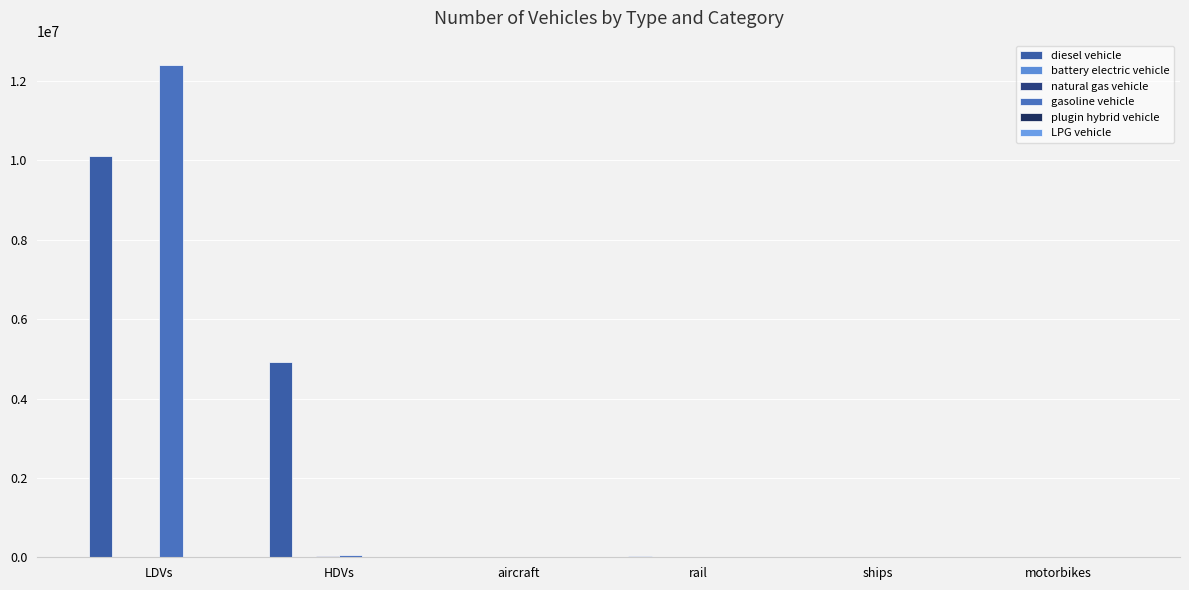

Is it true that gasoline vehicle equals 0.0 at motorbikes?

True